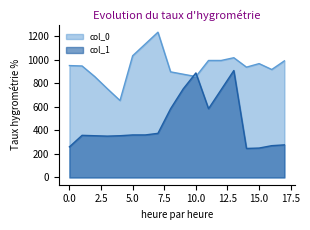

What is the highest value of the col_0 series?

1233.3